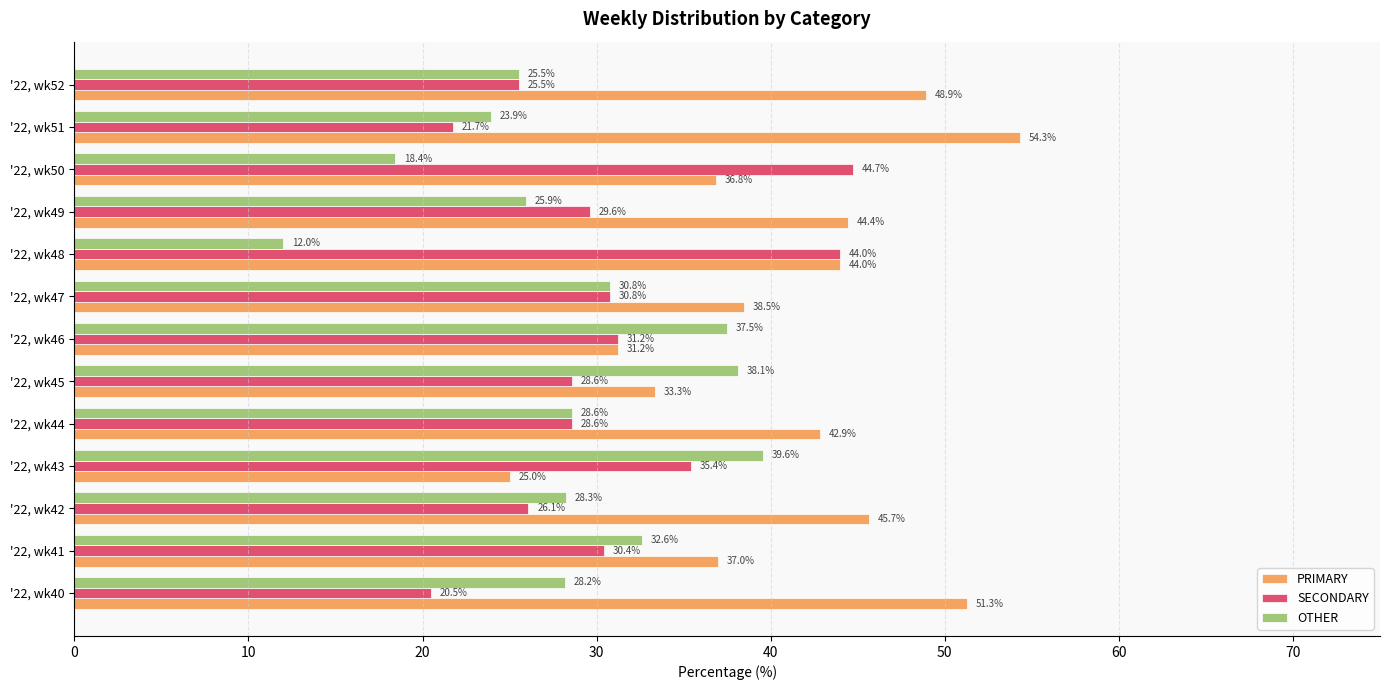

Rank the series by their maximum value, from lowest to highest.

OTHER, SECONDARY, PRIMARY